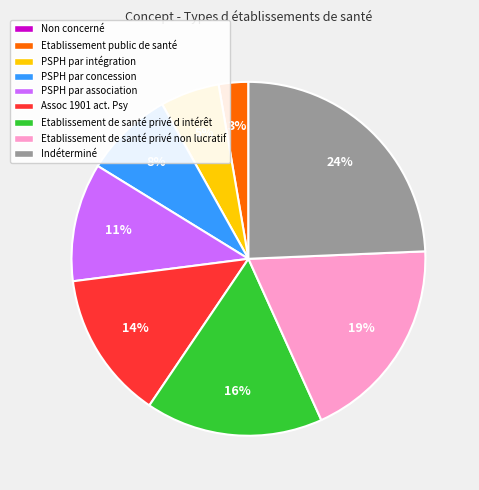

To the nearest percent, what portion does Etablissement public de santé represent?

3%